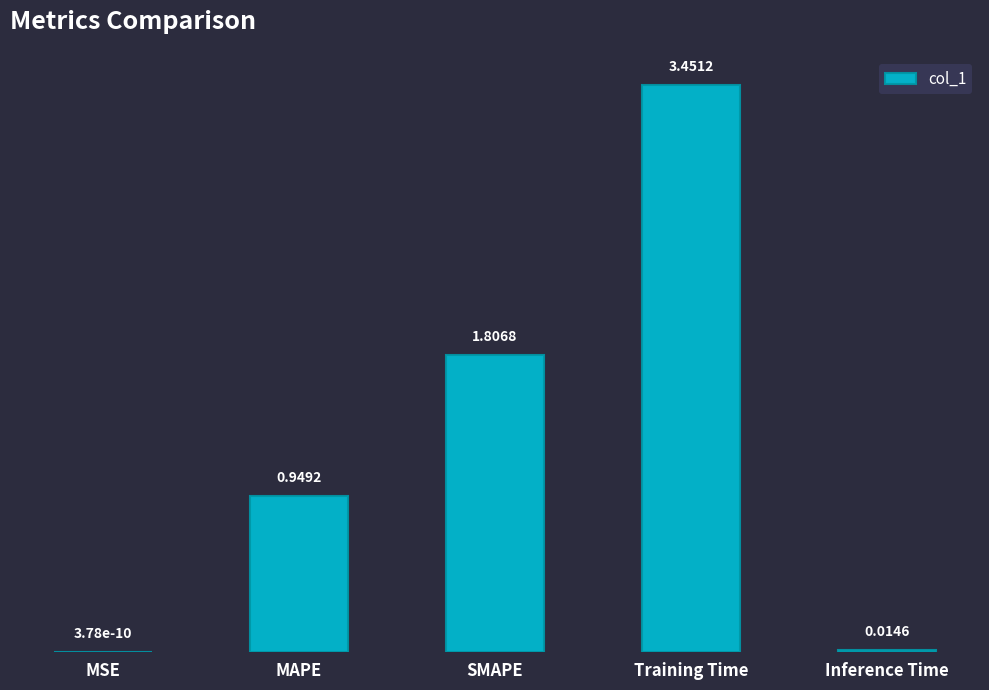

What is the change in value from Training Time to Inference Time?

-3.4